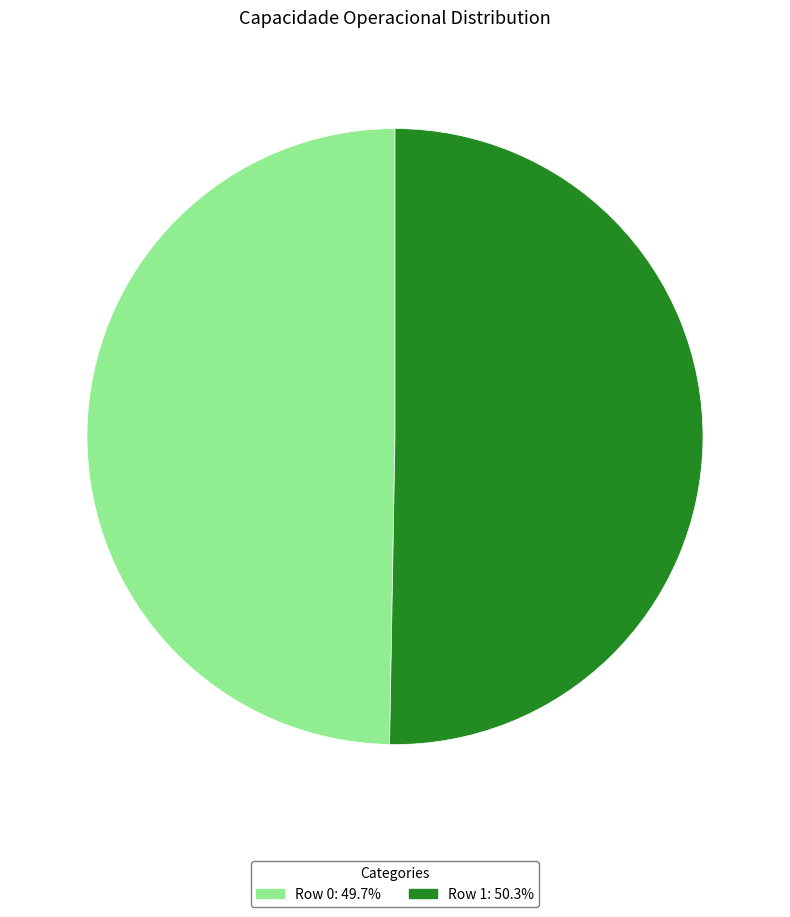

Do Row 0: 49.7% and Row 1: 50.3% together represent more than half of the pie?

Yes